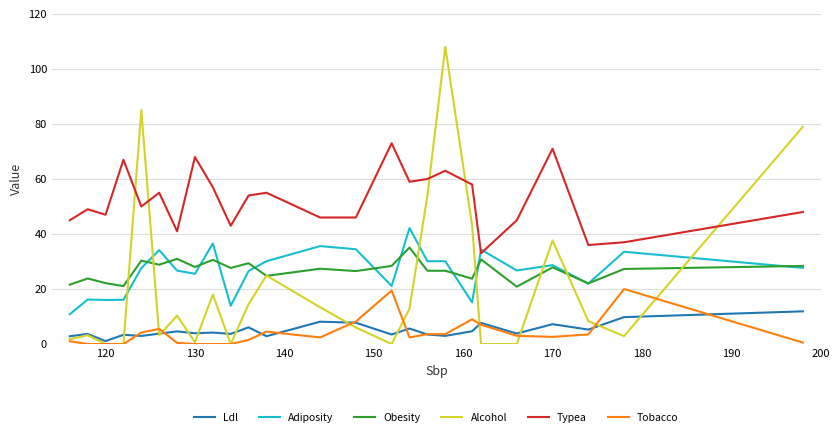

Which series has the widest spread of values?

Alcohol